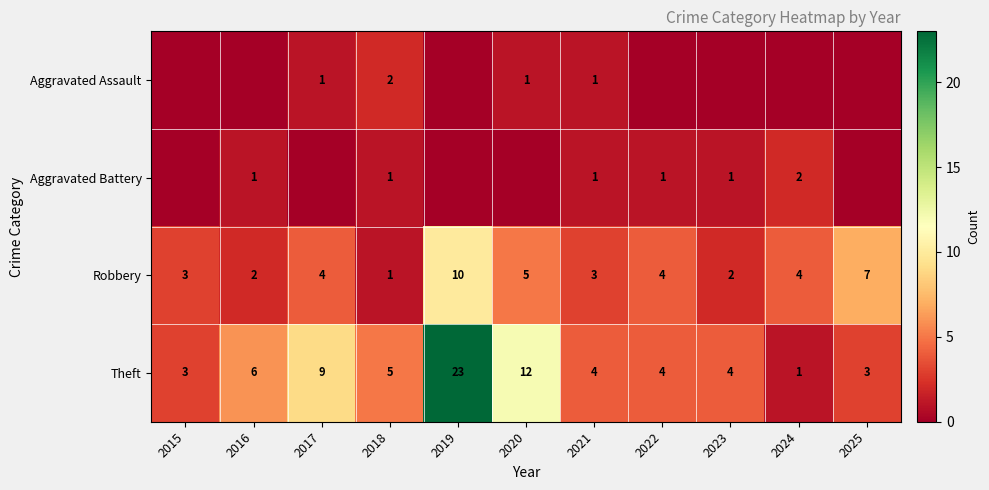

How many categories are shown in the chart?

11